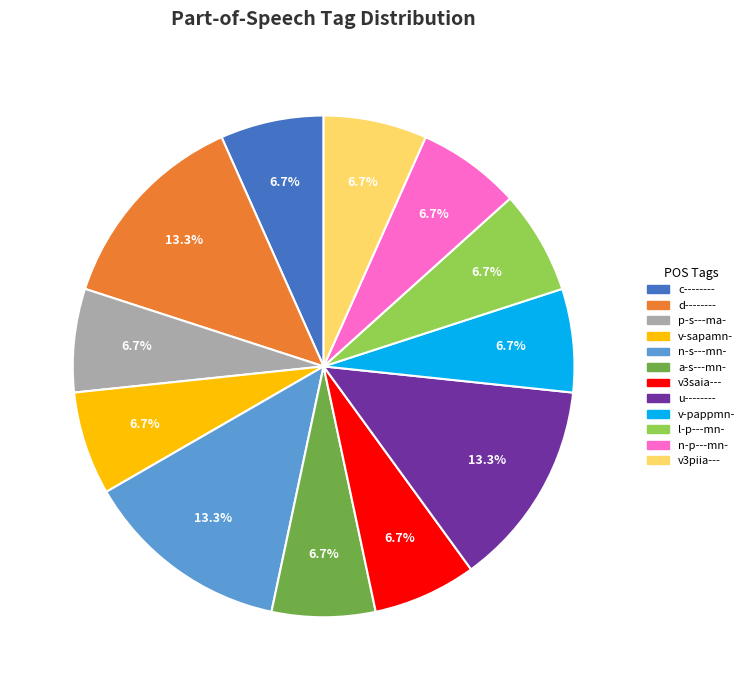

Approximately how many times larger is the value at v3piia--- compared to a-s---mn-?

1.0